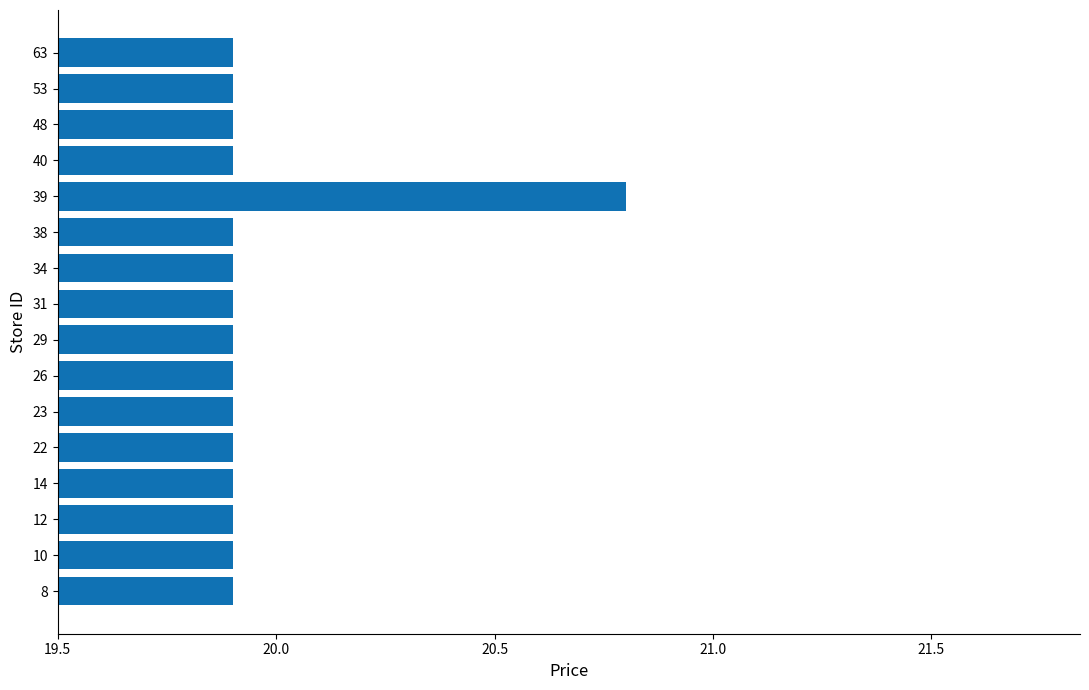

The value at 39 is 10.0. True or false?

False